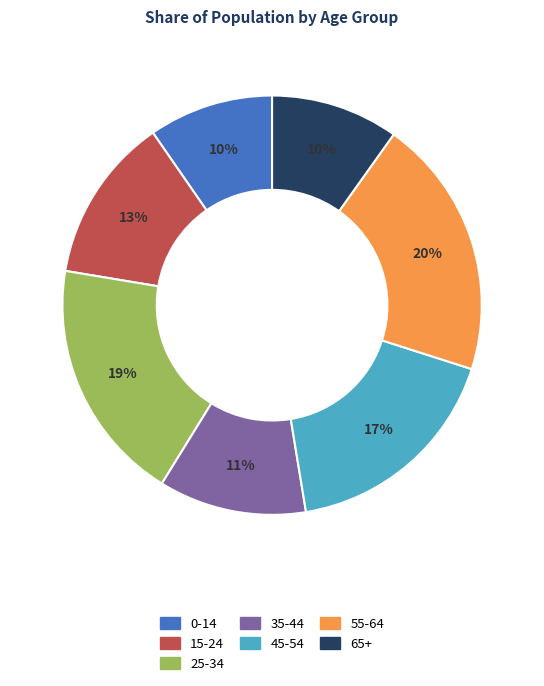

Is there a majority slice in this chart?

No